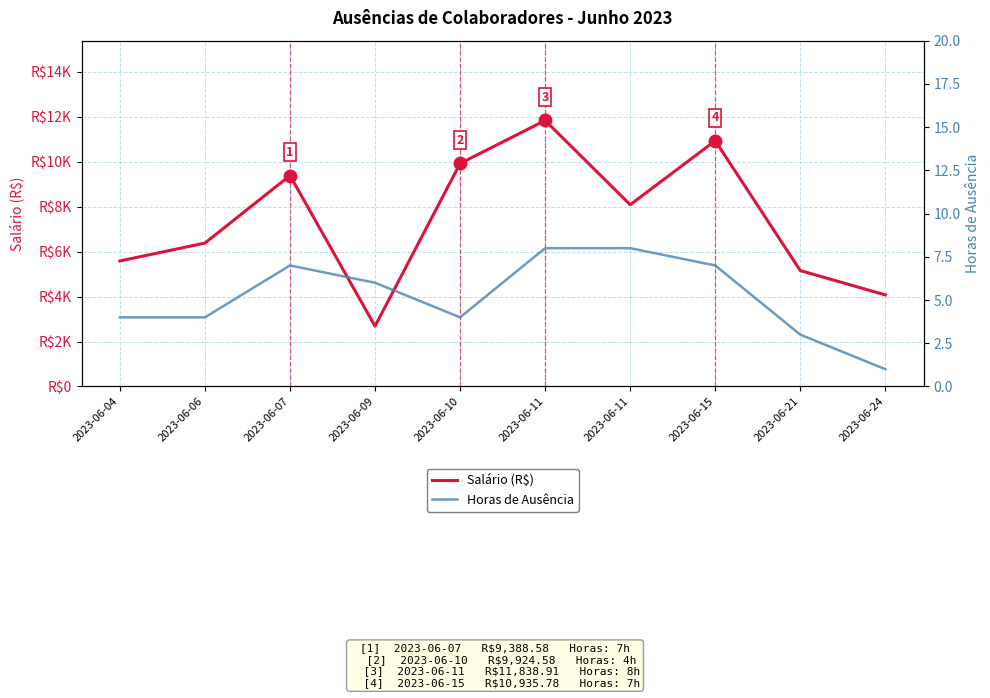

What are all the series names shown in the legend?

Salário (R$), Horas de Ausência